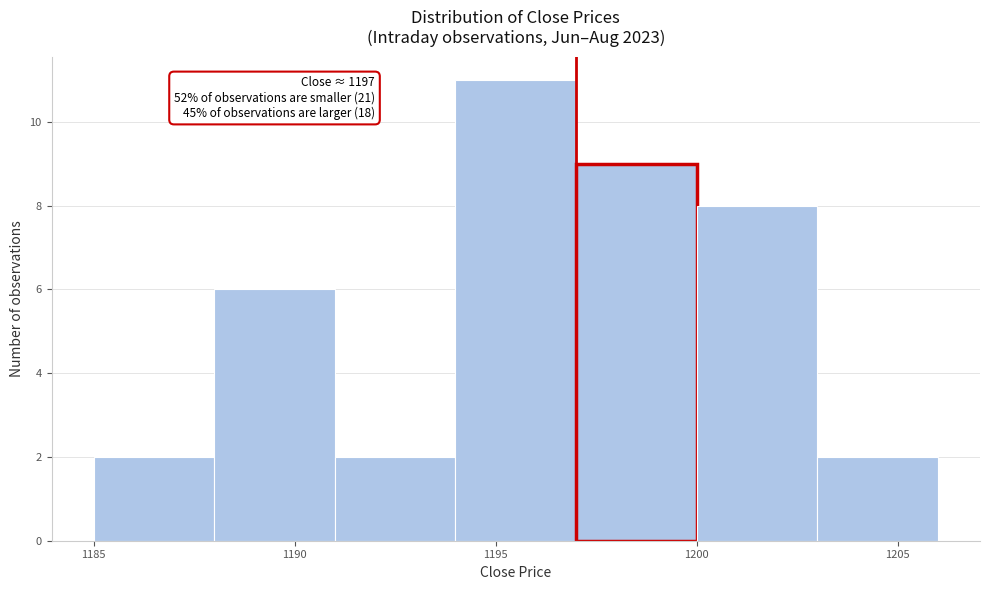

Over which range of the x-axis is the bar tallest?

1194 to 1197